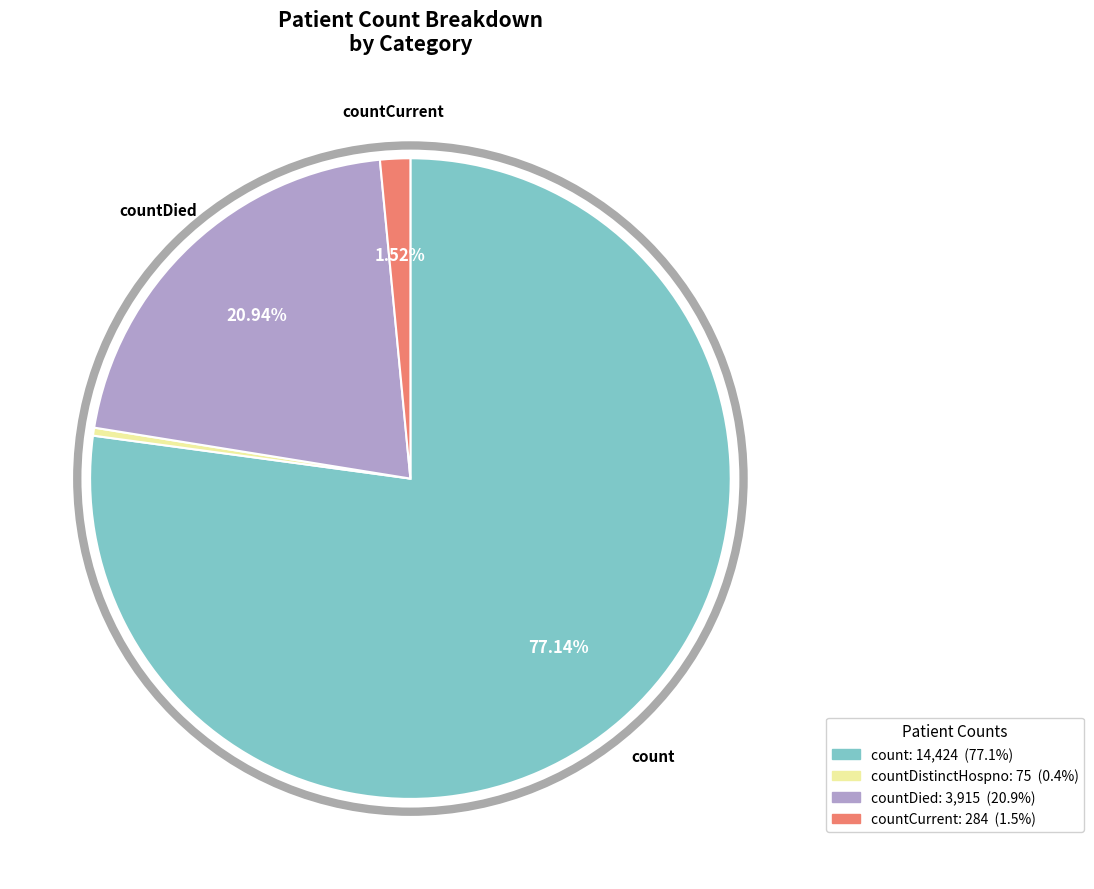

Is there any slice that represents more than half of the pie?

Yes